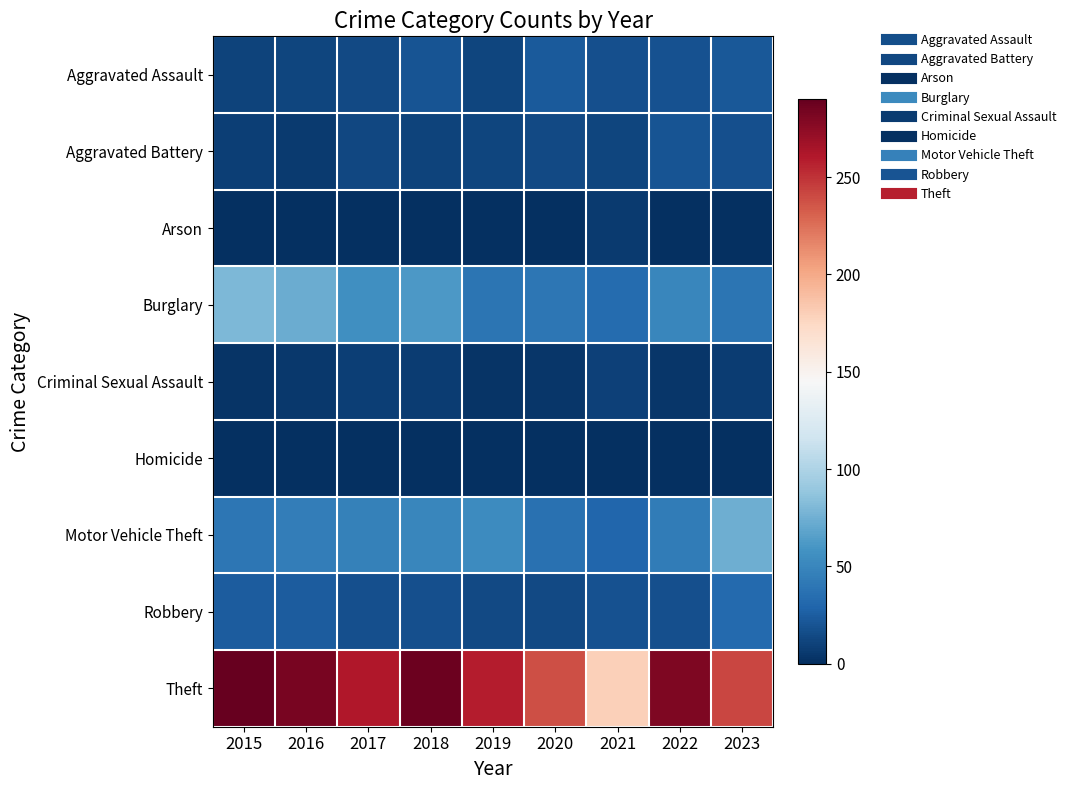

Which series has the largest range (max minus min)?

Theft